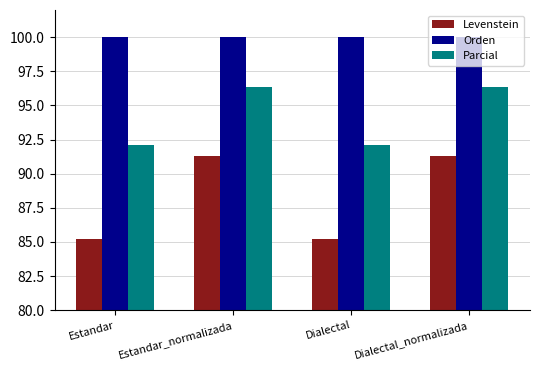

Is it true that Levenstein equals 91.3 at Estandar_normalizada?

True